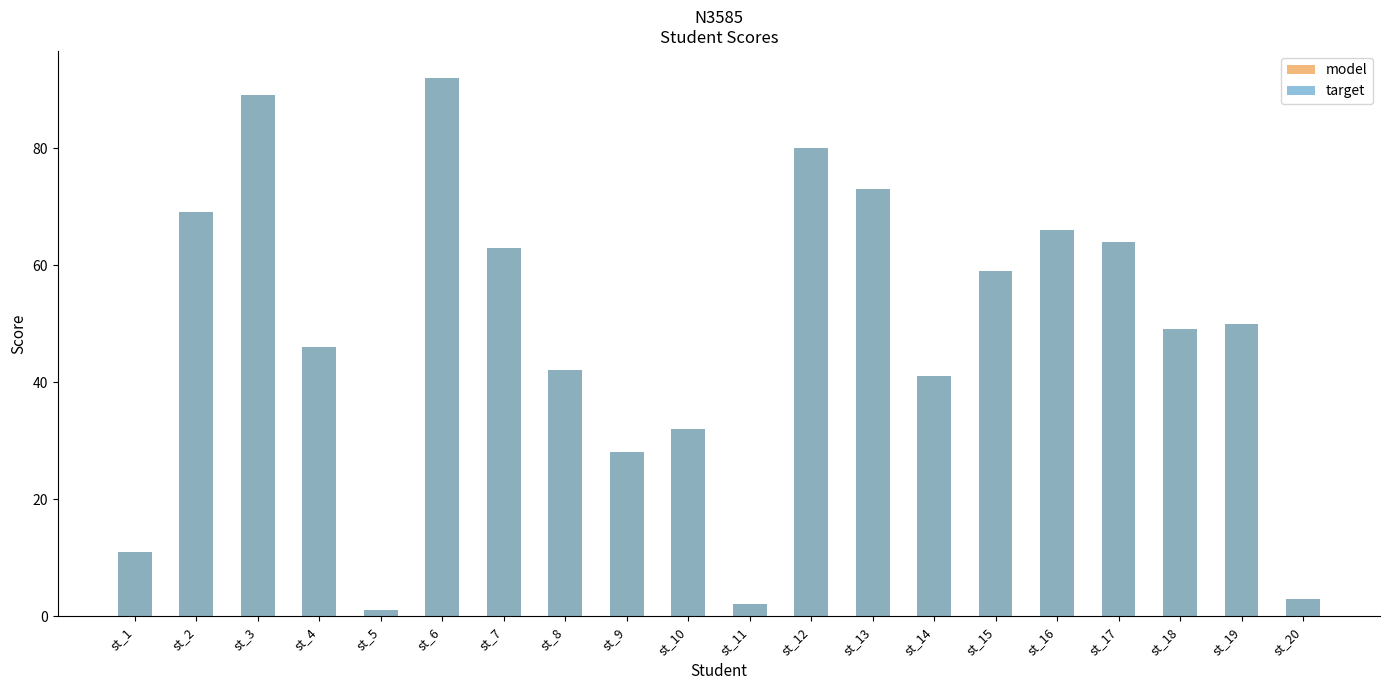

What is the value of the model bar at the 6th from the left?

92